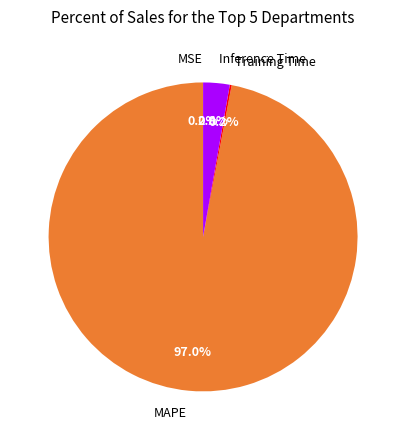

To the nearest percent, what is the difference between the largest and smallest slice percentages?

97%